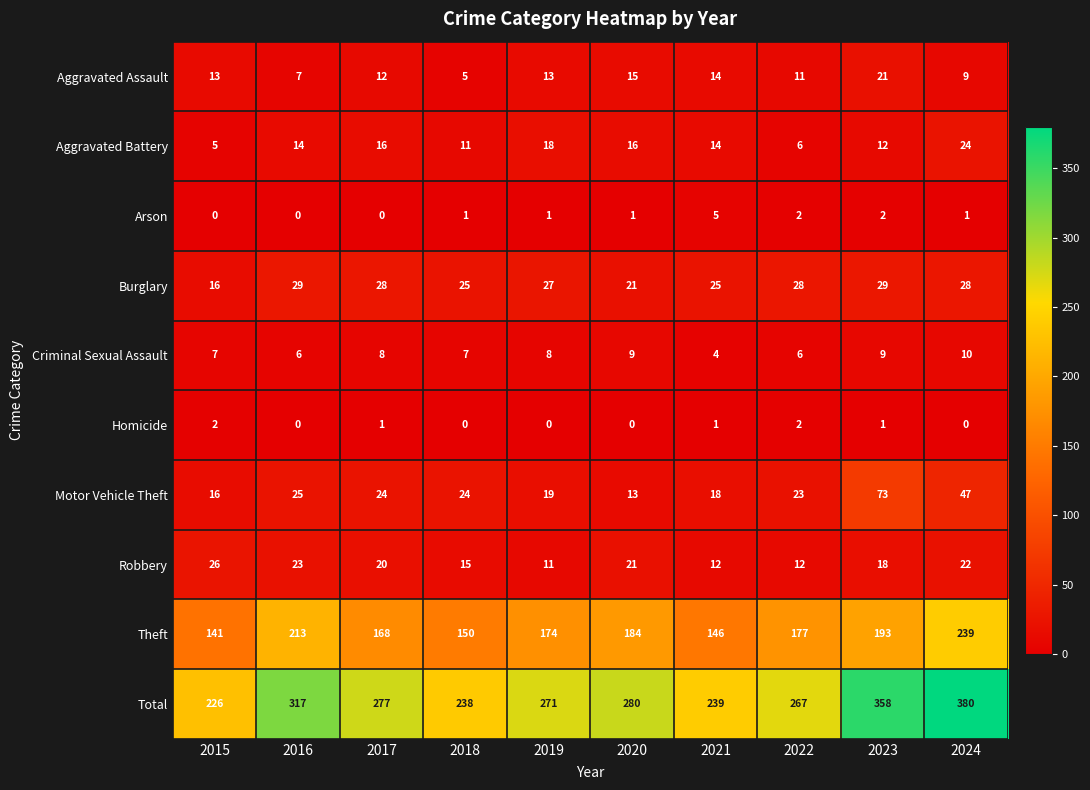

What is the sum of all Theft values?

1785